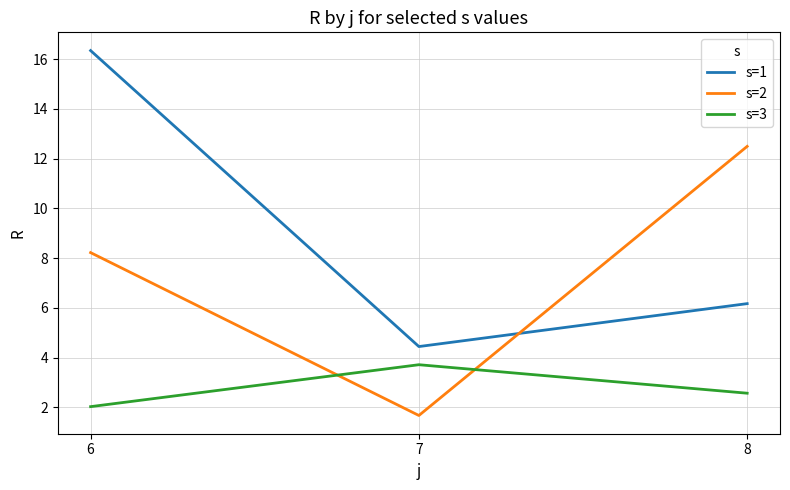

At which category is the sum across all series the highest?

6